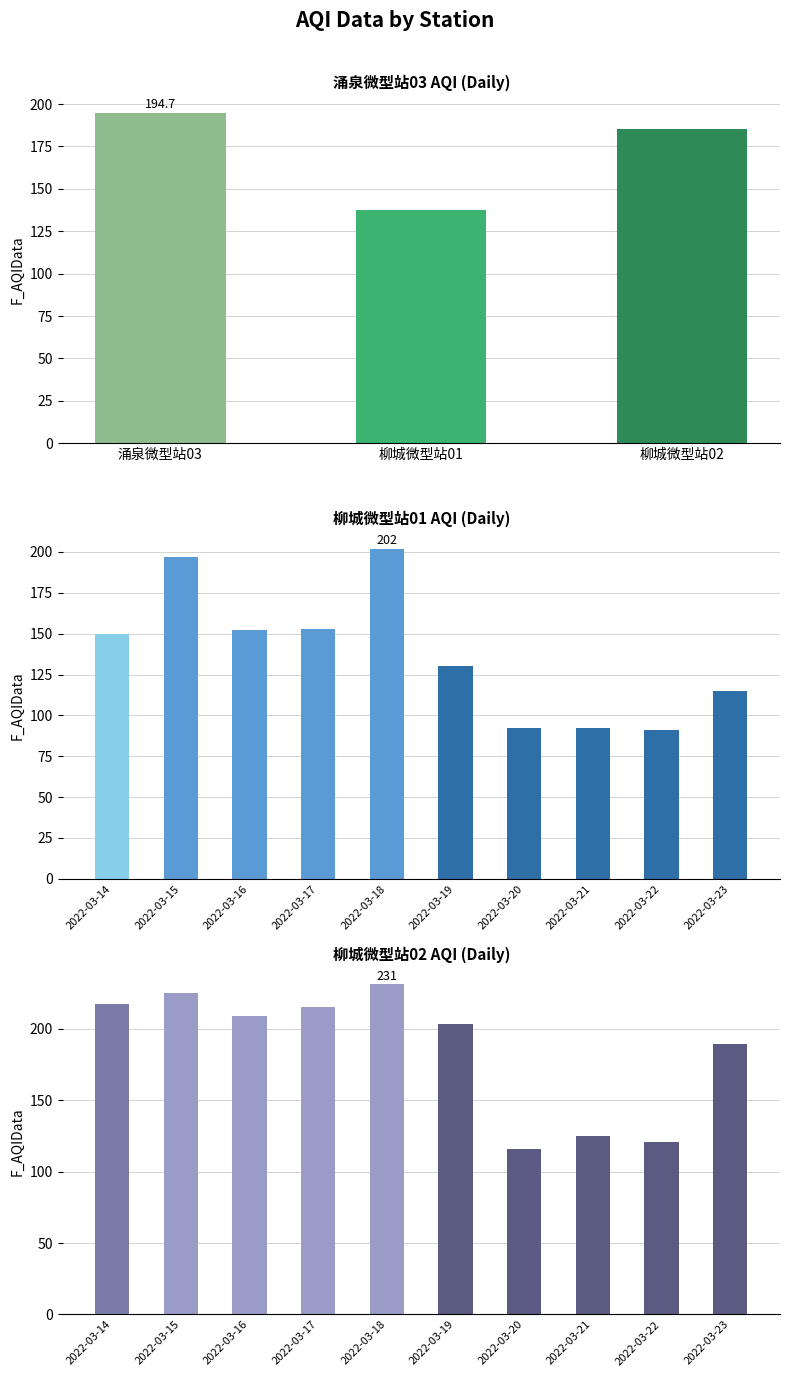

What is the average value of the 柳城微型站02 series?

185